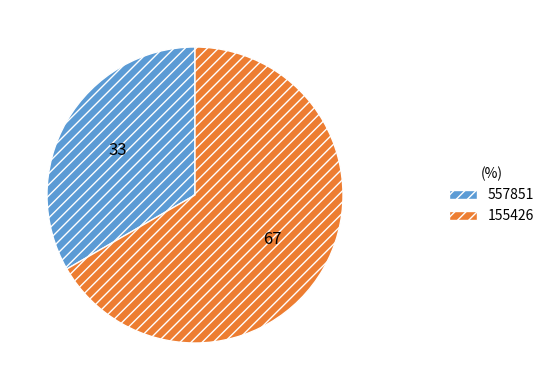

How many slices are in this pie chart?

2